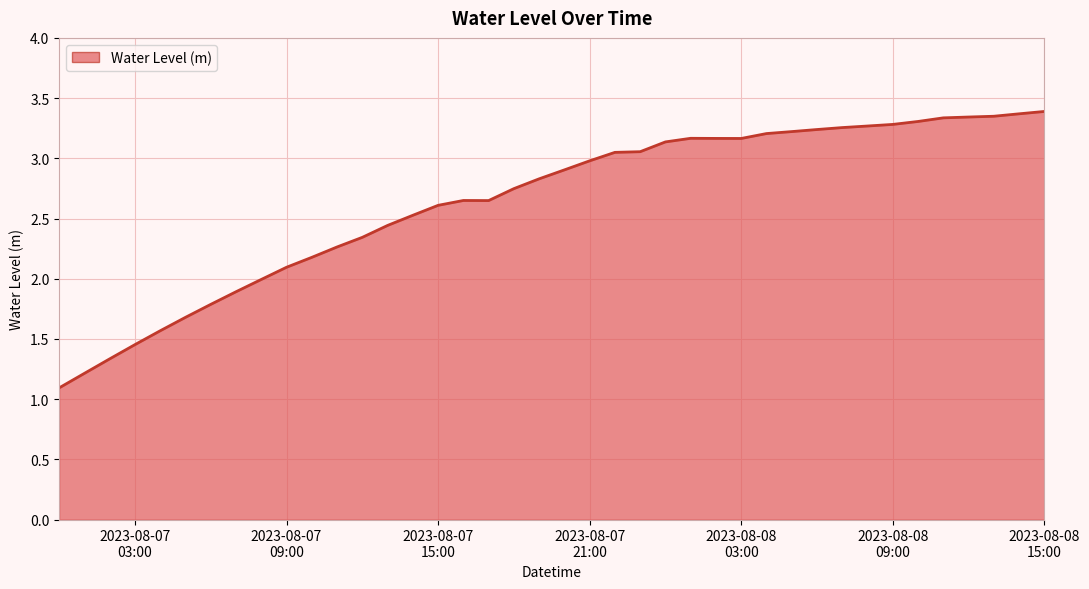

What is the smallest value displayed?

1.1